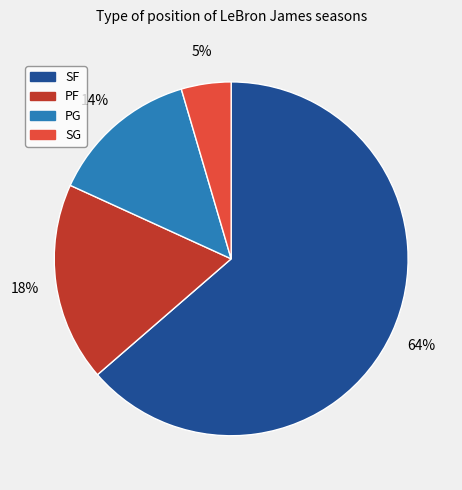

True or false: PF accounts for 24% of the total.

False